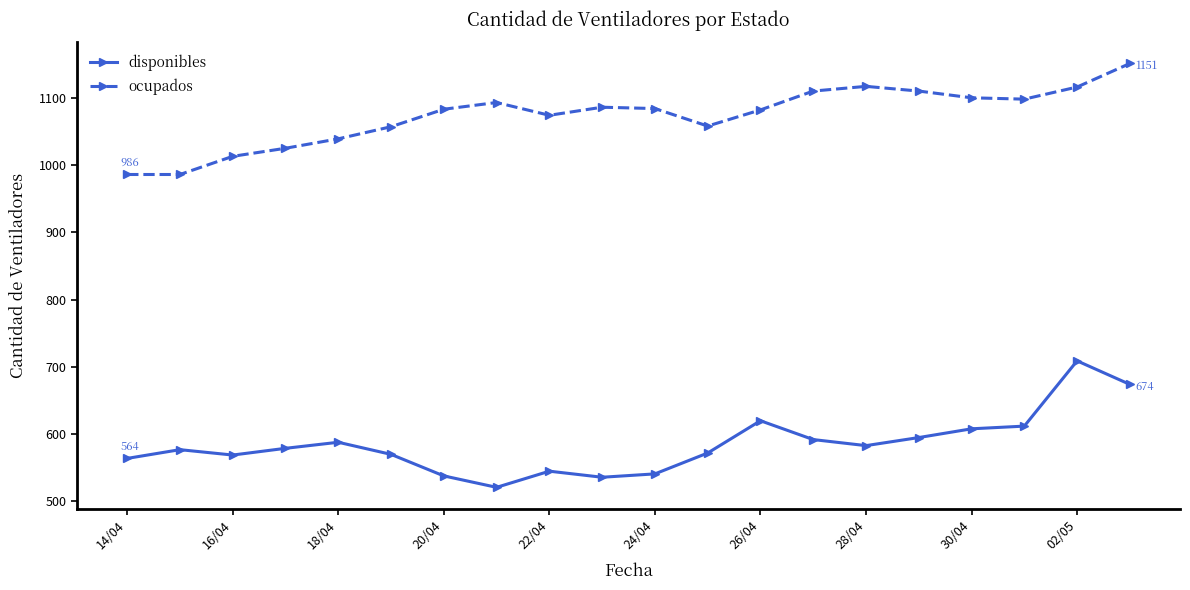

What is the sum of all ocupados values?

21468